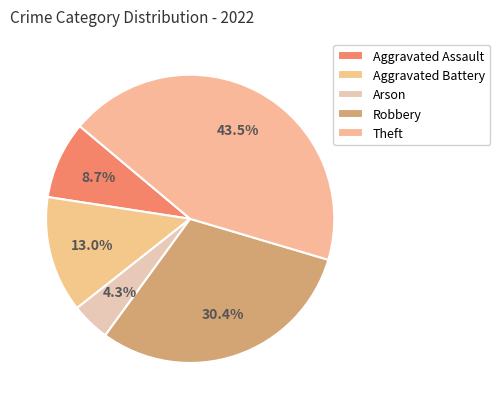

Does Aggravated Battery represent more than half of the total?

No